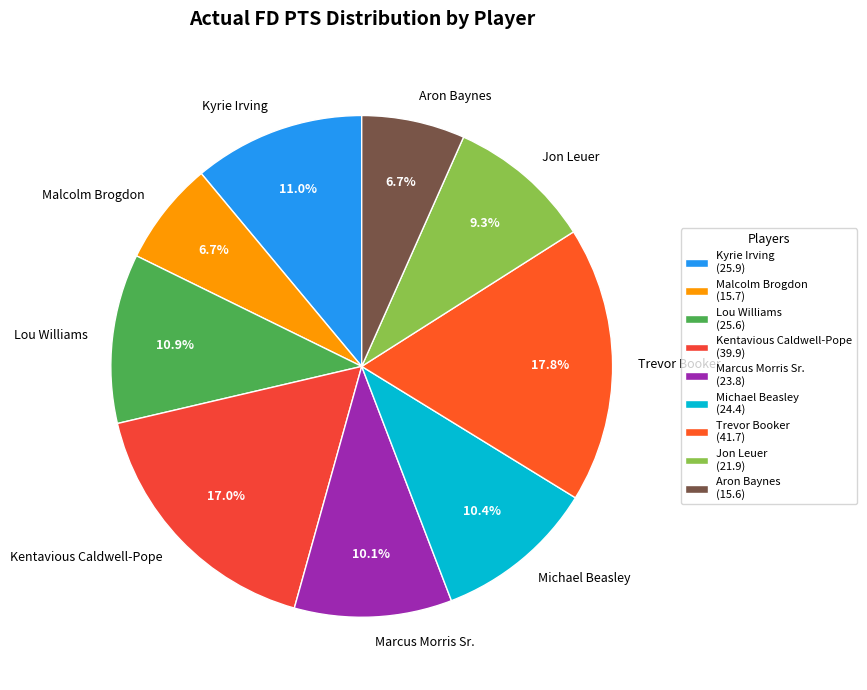

Is the sum of Lou Williams and Trevor Booker greater than half?

No